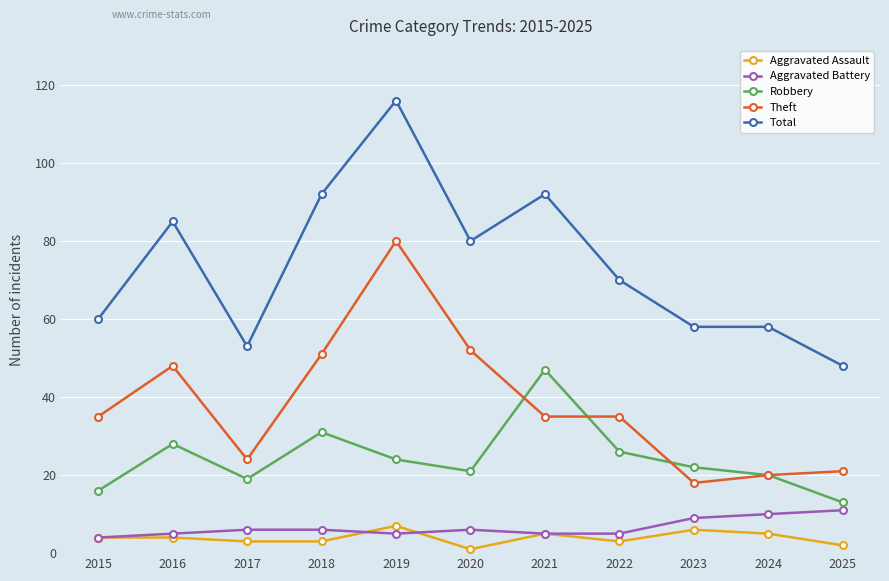

True or false: Aggravated Battery and Aggravated Assault cross at least once.

True